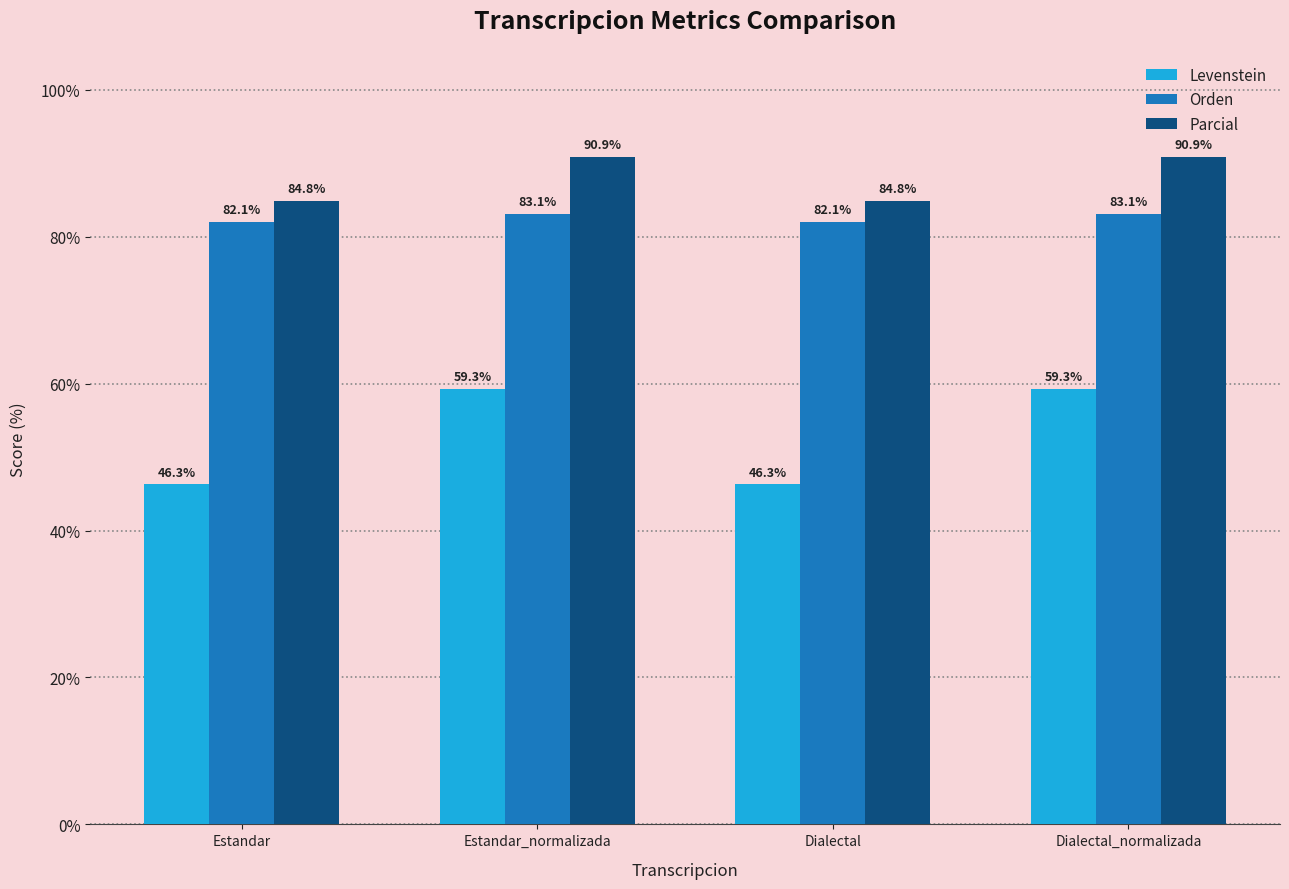

What is the minimum value for Parcial?

84.8